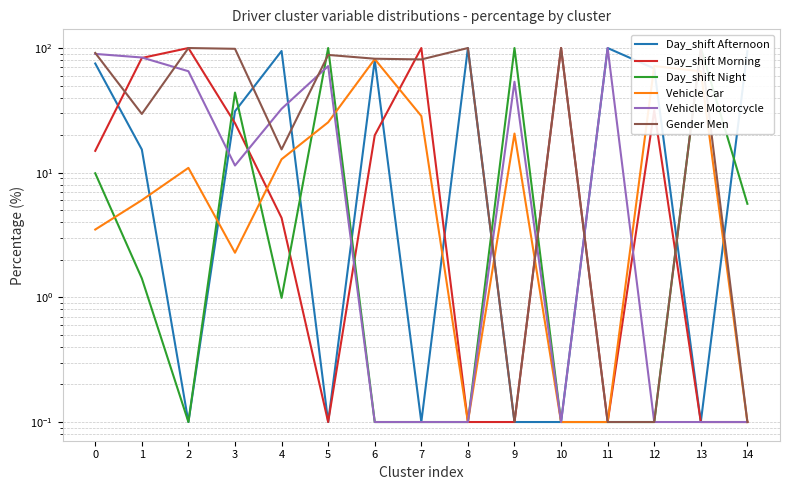

True or false: Gender Men and Vehicle Car intersect in this chart.

True